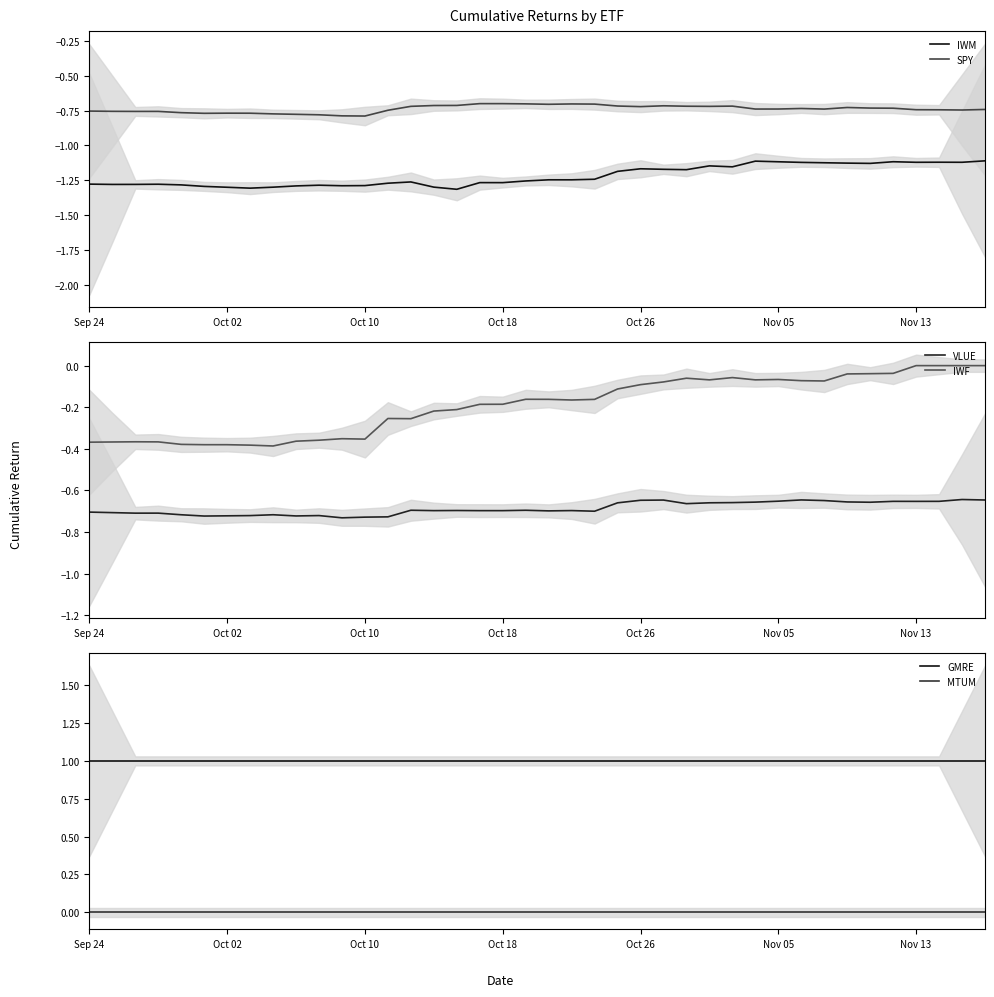

The value of IWM at 22 is -0.5. True or false?

False